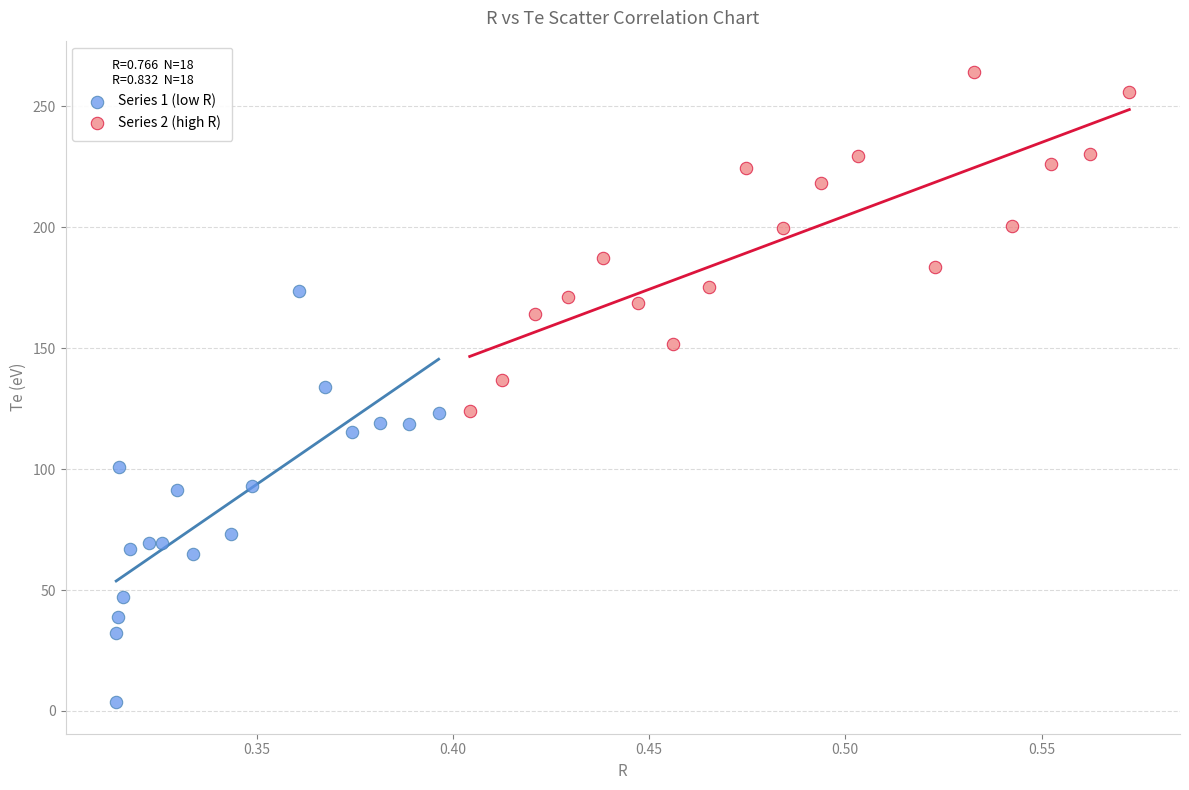

Which series contains the lowest Y value?

Series 1 (low R)